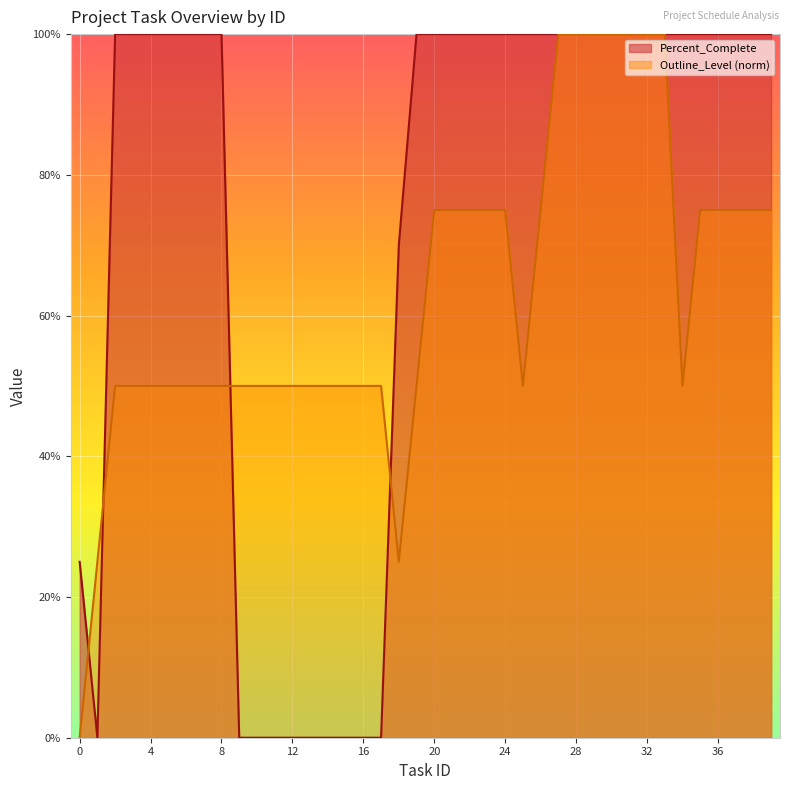

Reading left to right, list all the values displayed in this chart.

Percent_Complete: 0=0.2	1=0.0	2=1.0	3=1.0	4=1.0	5=1.0	6=1.0	7=1.0	8=1.0	9=0.0	10=0.0	11=0.0	12=0.0	13=0.0	14=0.0	15=0.0	16=0.0	17=0.0	18=0.7	19=1.0	20=1.0	21=1.0	22=1.0	23=1.0	24=1.0	25=1.0	26=1.0	27=1.0	28=1.0	29=1.0	30=1.0	31=1.0	32=1.0	33=1.0	34=1.0	35=1.0	36=1.0	37=1.0	38=1.0	39=1.0
Outline_Level: 0=0.0	1=0.2	2=0.5	3=0.5	4=0.5	5=0.5	6=0.5	7=0.5	8=0.5	9=0.5	10=0.5	11=0.5	12=0.5	13=0.5	14=0.5	15=0.5	16=0.5	17=0.5	18=0.2	19=0.5	20=0.8	21=0.8	22=0.8	23=0.8	24=0.8	25=0.5	26=0.8	27=1.0	28=1.0	29=1.0	30=1.0	31=1.0	32=1.0	33=1.0	34=0.5	35=0.8	36=0.8	37=0.8	38=0.8	39=0.8